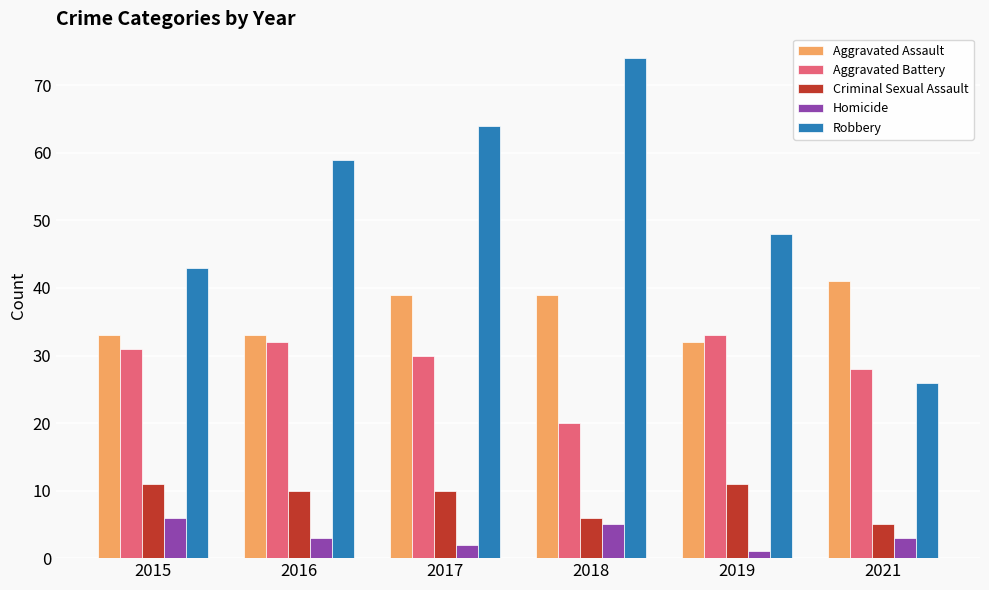

How many categories are shown in the chart?

6